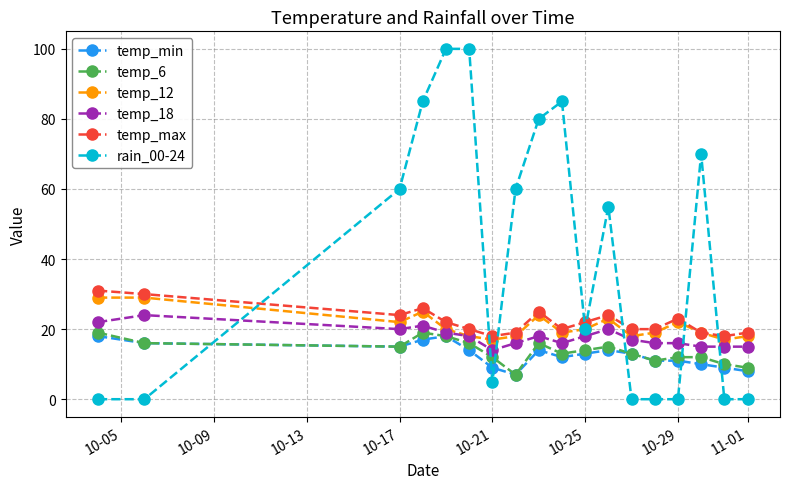

At how many categories does at least one series exceed 64?

6